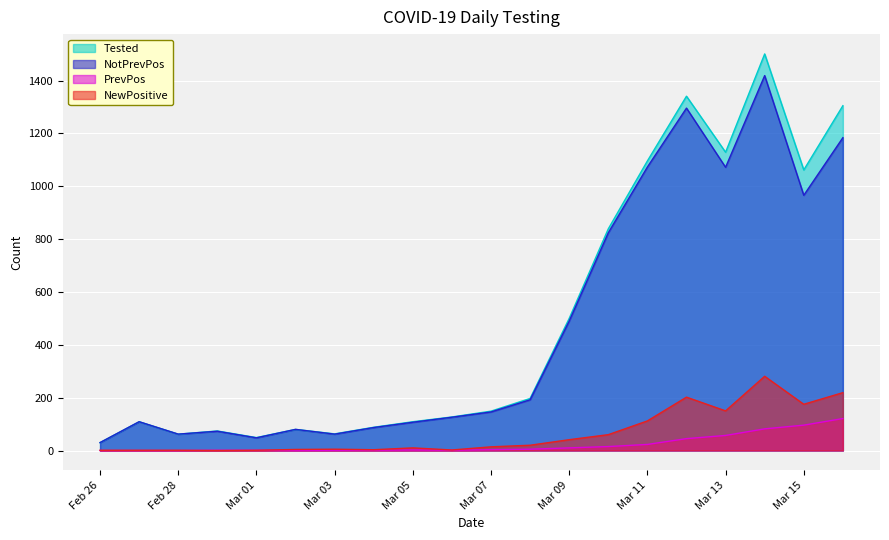

How many data points in NotPrevPos are less than 146?

10